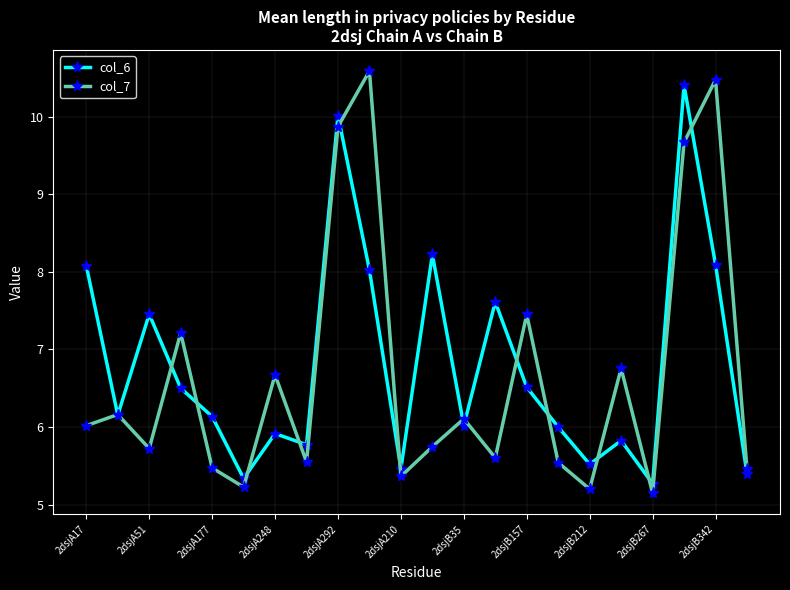

What is the value of the col_6 point at the 4th from the left?

6.5